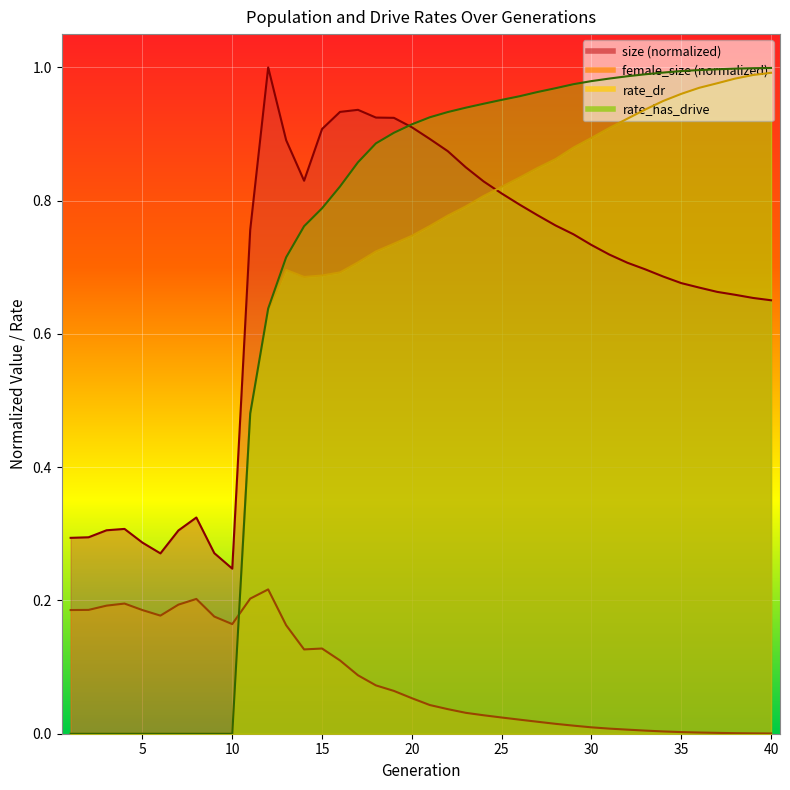

At which category is the sum across all series the highest?

40